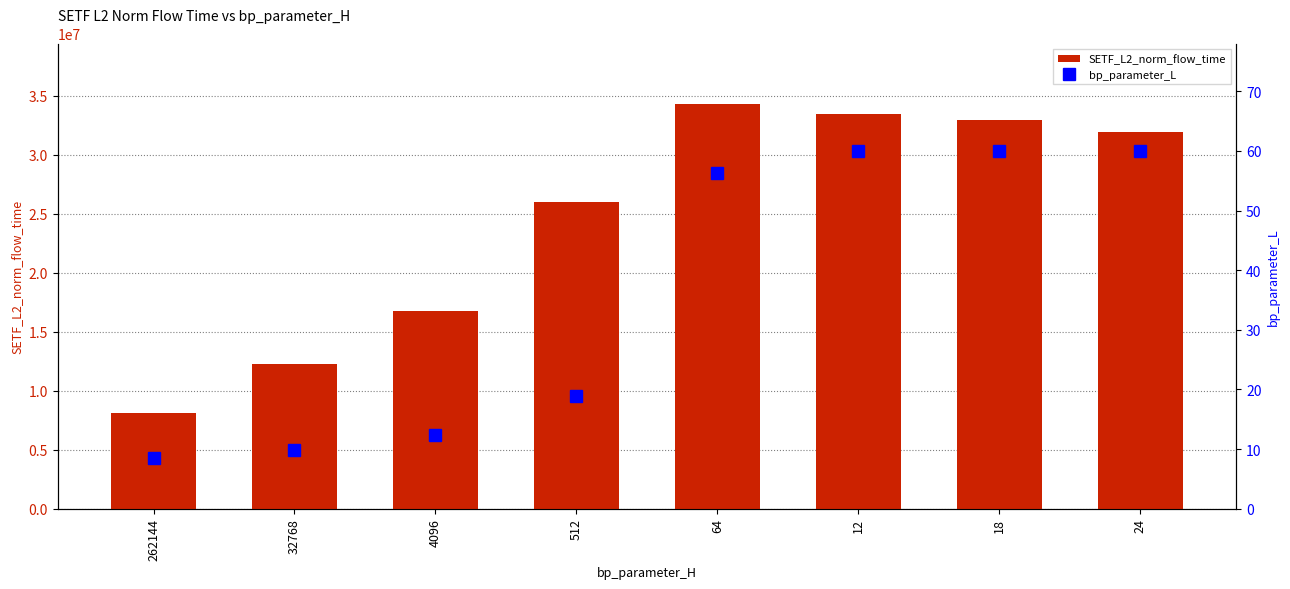

At which category does the chart reach its peak across all series?

64